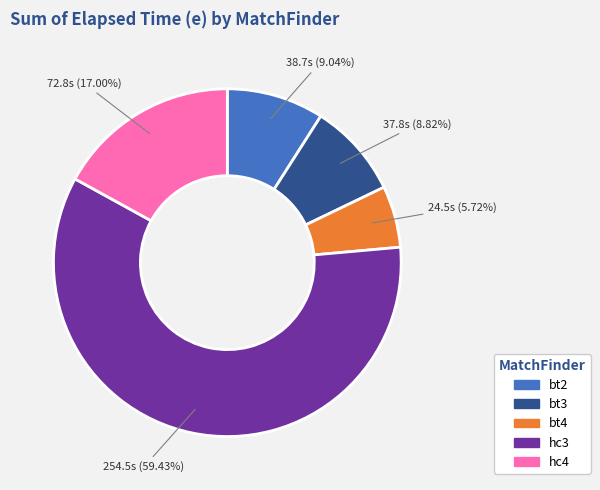

Does any single category account for the majority?

Yes